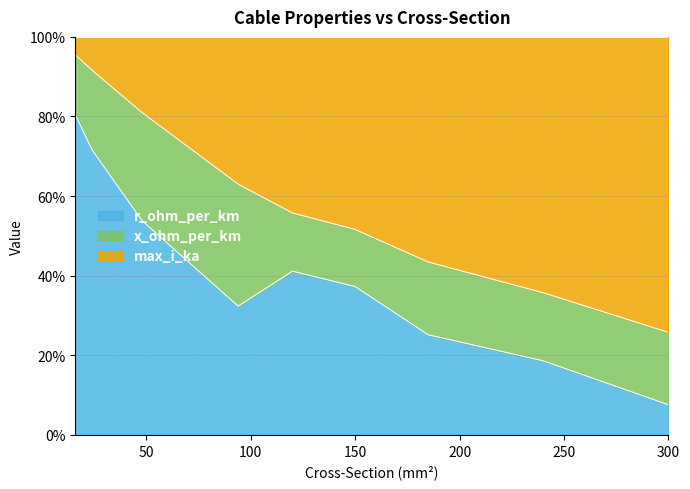

What is the sum of the r_ohm_per_km values at 300 and 94?

0.4